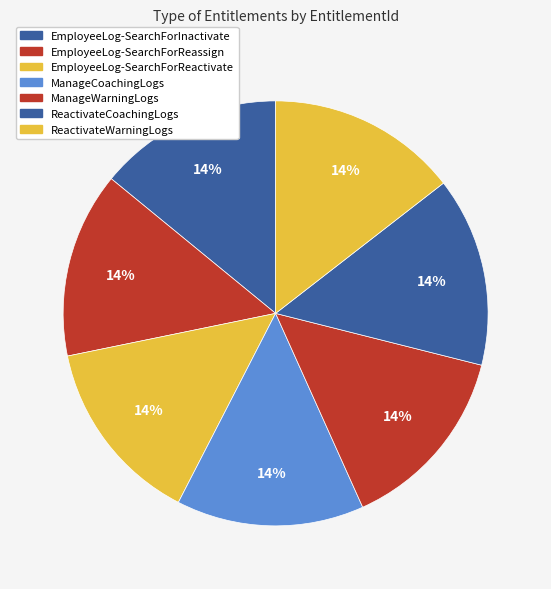

What is the largest slice in the pie chart?

ReactivateWarningLogs